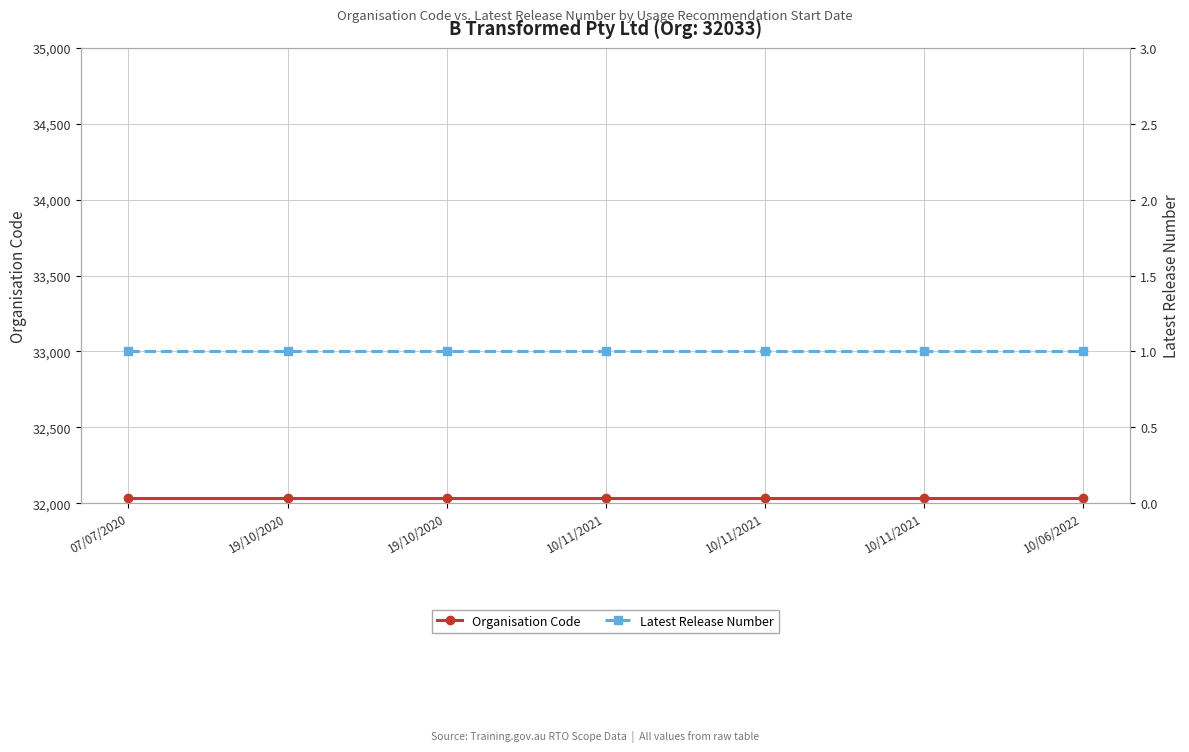

Rank the categories by Latest Release Number value from highest to lowest.

07/07/2020, 19/10/2020, 19/10/2020, 10/11/2021, 10/11/2021, 10/11/2021, 10/06/2022